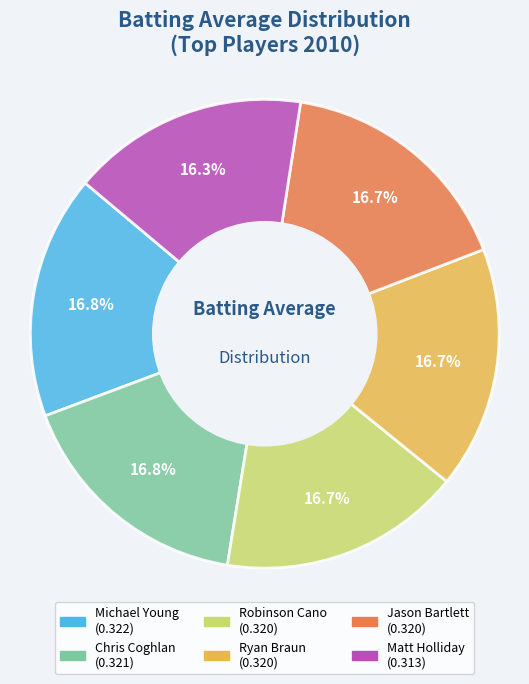

Is there any slice that represents more than half of the pie?

No